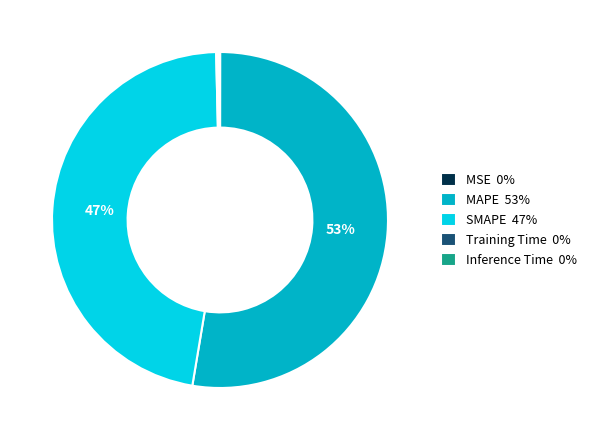

To the nearest percent, what is the difference between the largest and smallest slice percentages?

53%